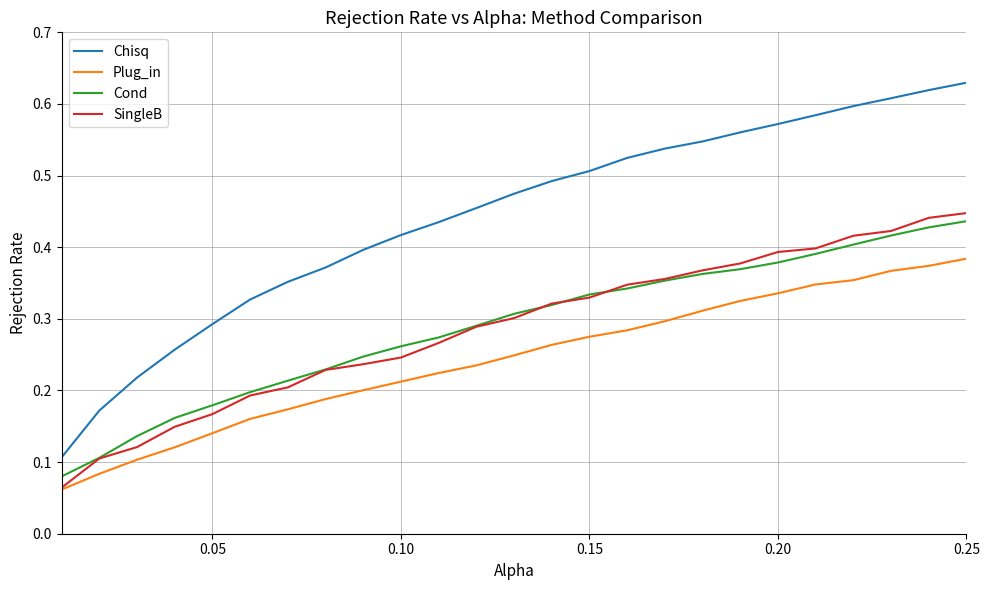

Which series has the widest spread of values?

Chisq